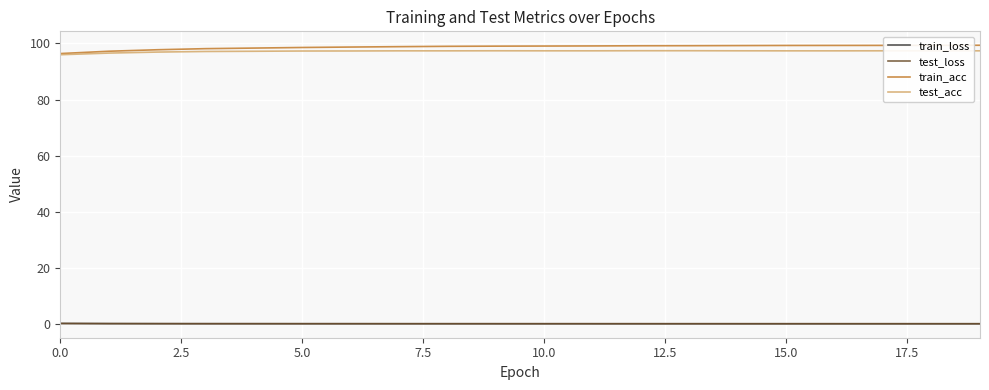

How many series are shown in this chart?

4